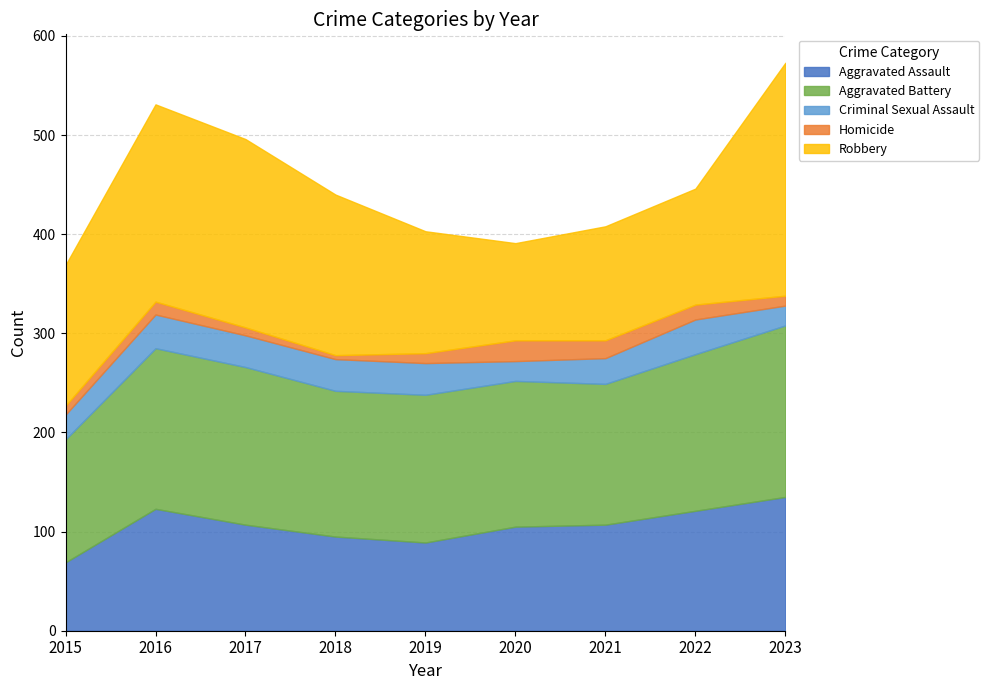

True or false: Criminal Sexual Assault and Aggravated Battery intersect in this chart.

False